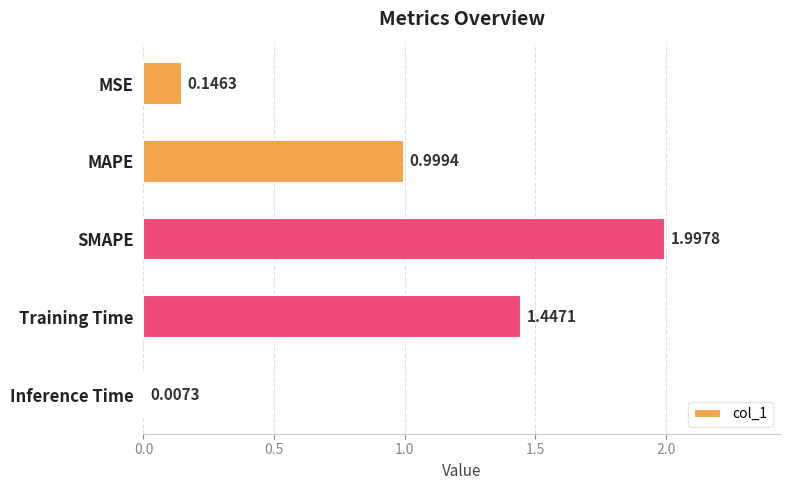

At which label is the value closest to 1?

MAPE